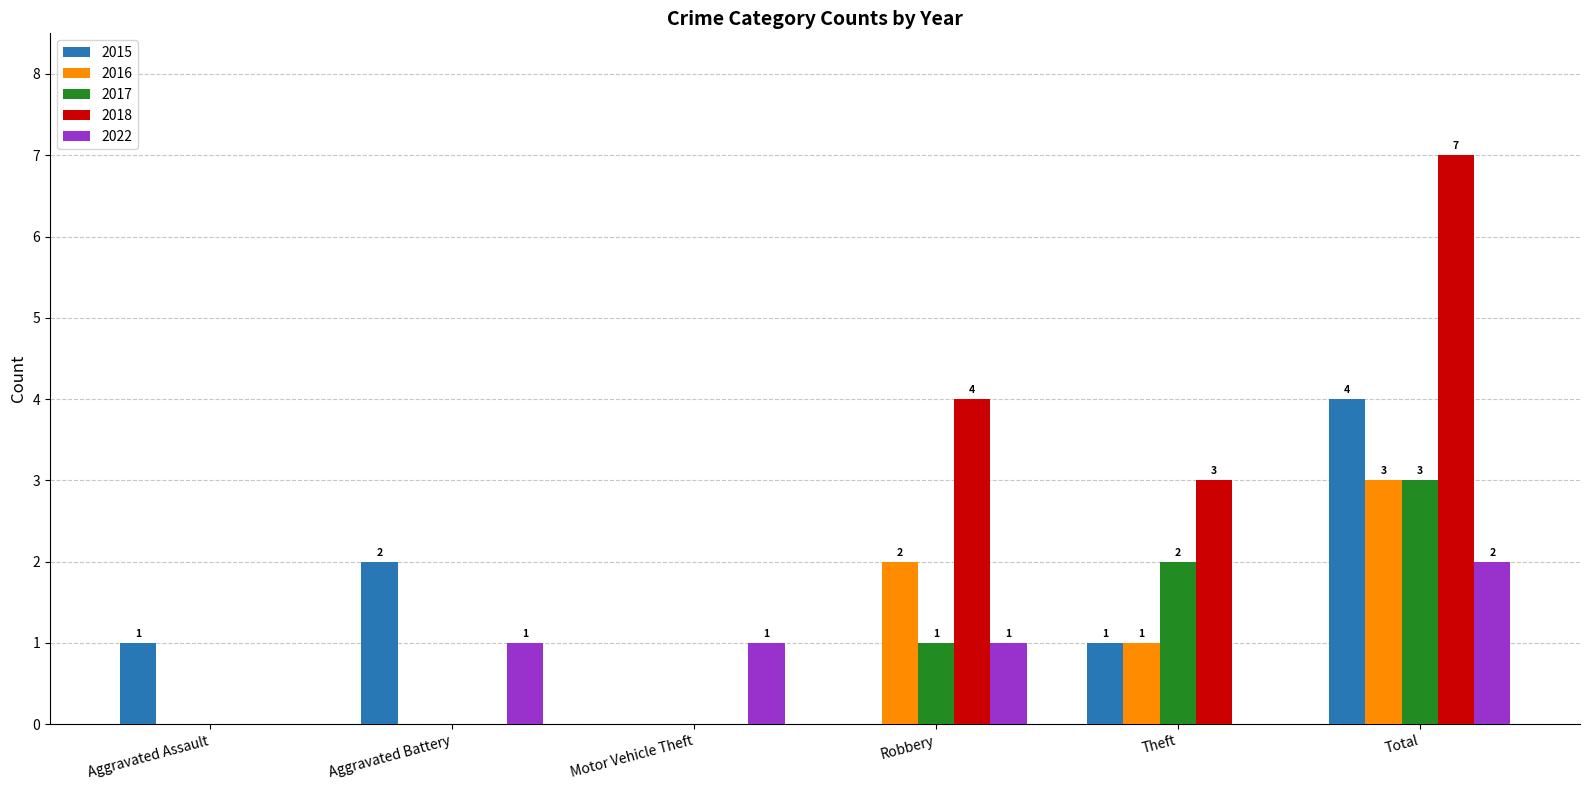

The value of 2018 at Aggravated Battery is 0. True or false?

True